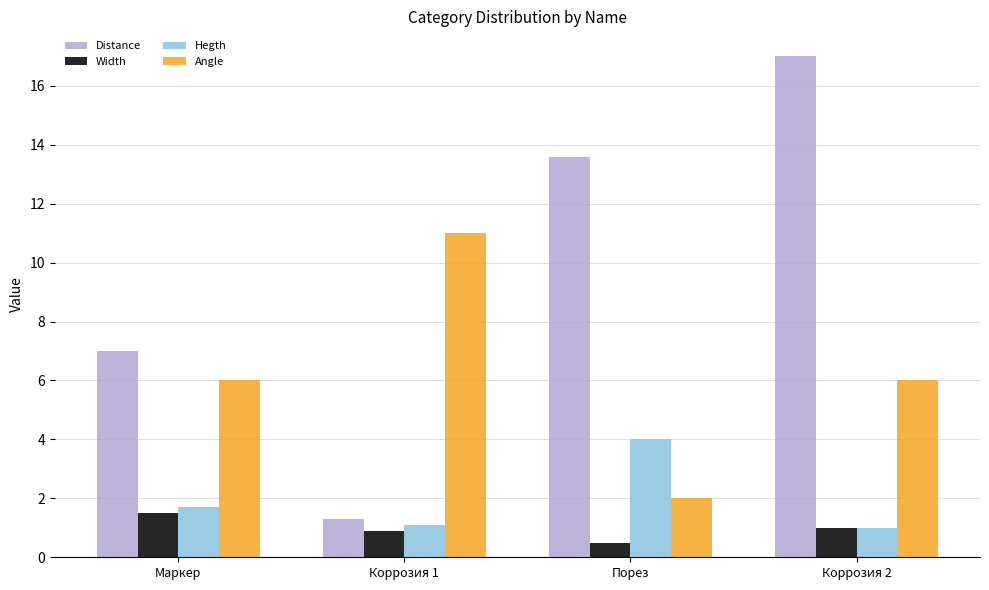

Which series has the largest range (max minus min)?

Distance